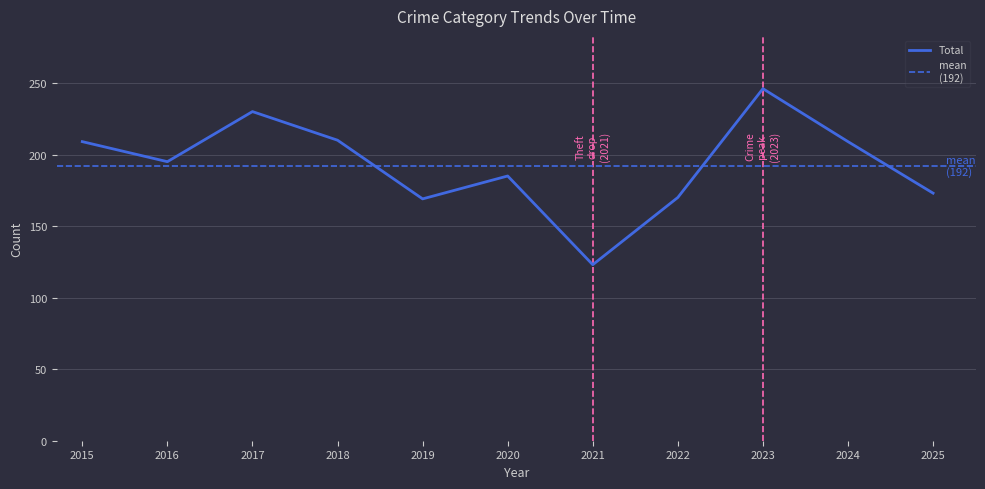

The Total series shows 337 at 2023. True or false?

False